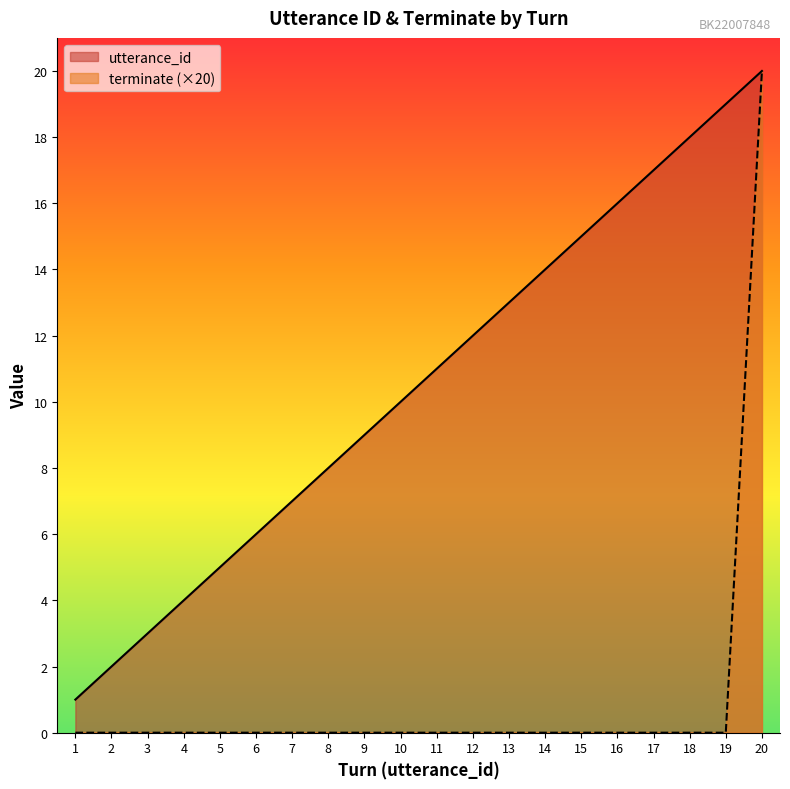

True or false: utterance_id and terminate intersect in this chart.

False